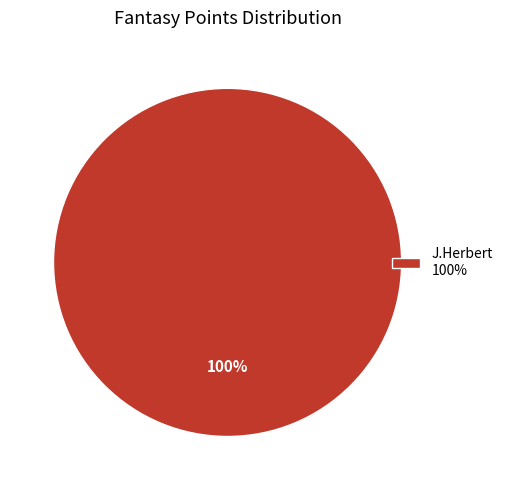

Is it true that J.Herbert 100% is 100% of the pie?

True